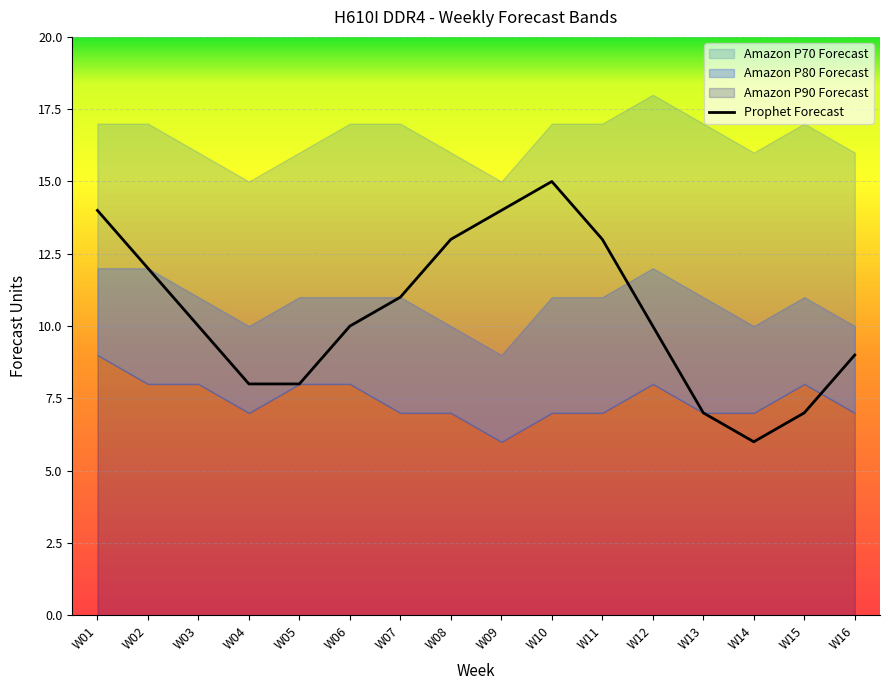

Which category has the highest value in the Amazon P70 Forecast series?

W01